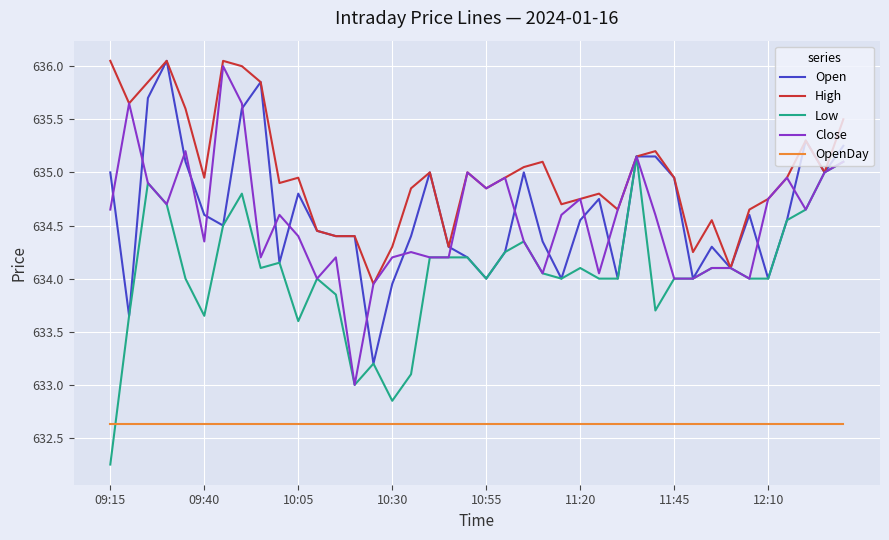

What is the minimum value for Close?

633.0